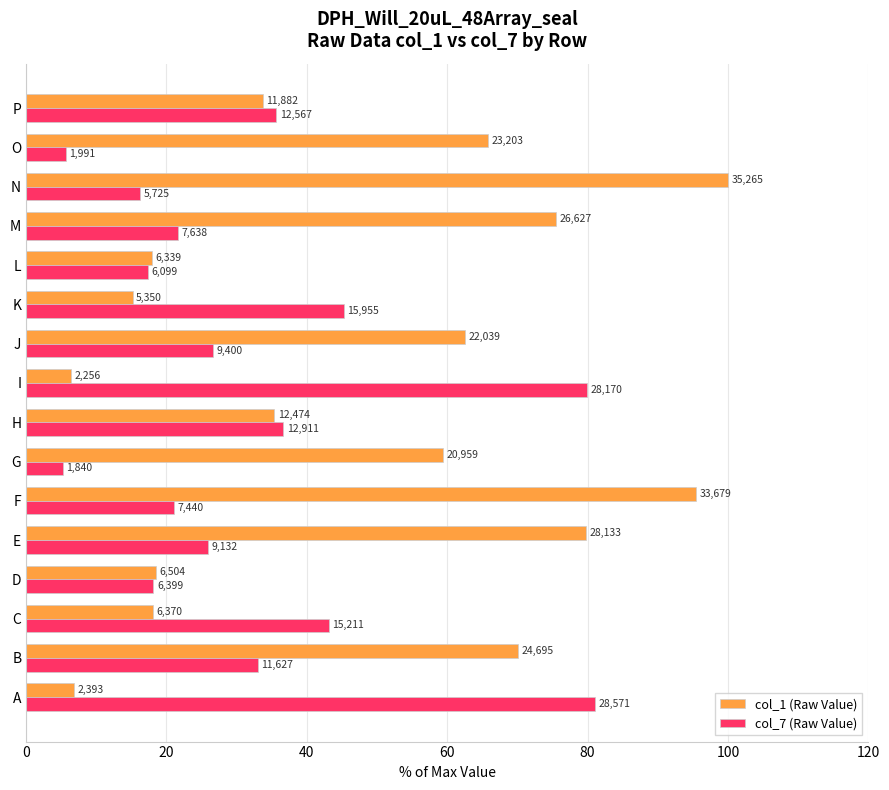

What are all the series names shown in the legend?

col_1 (Raw Value), col_7 (Raw Value)